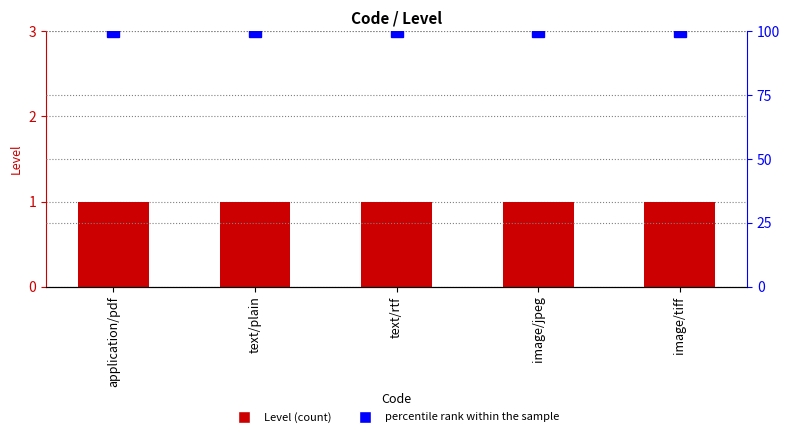

The value of Level at text/plain is 1. True or false?

True